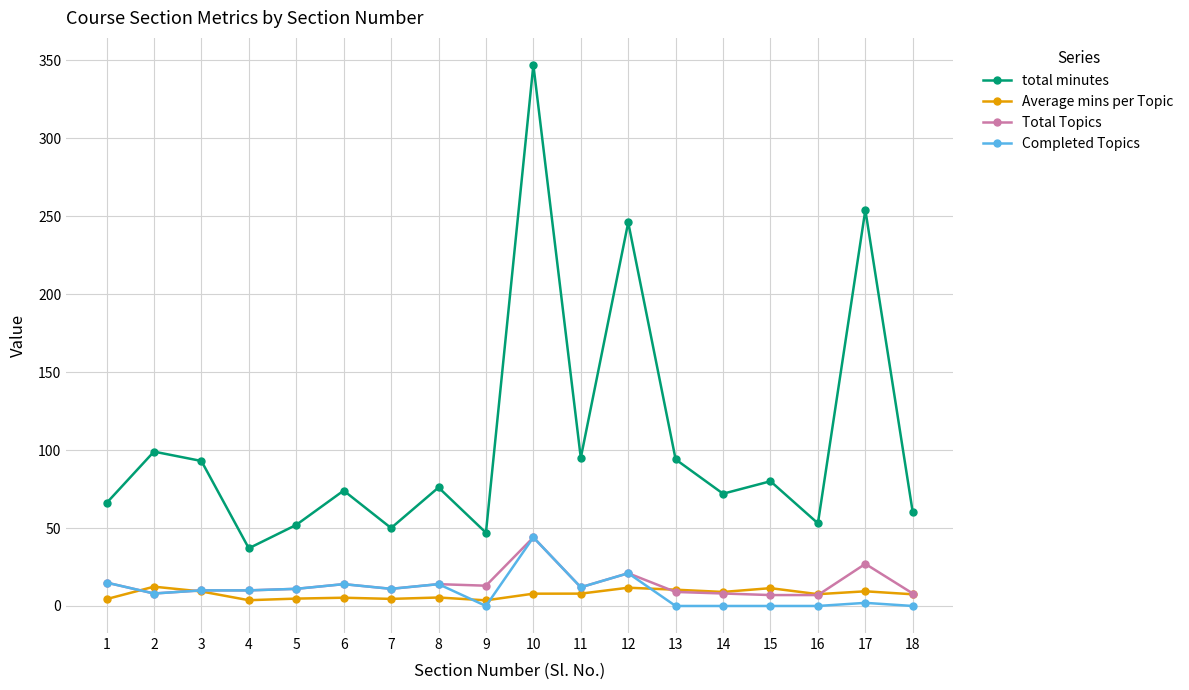

At which category does total minutes reach its first local valley?

4